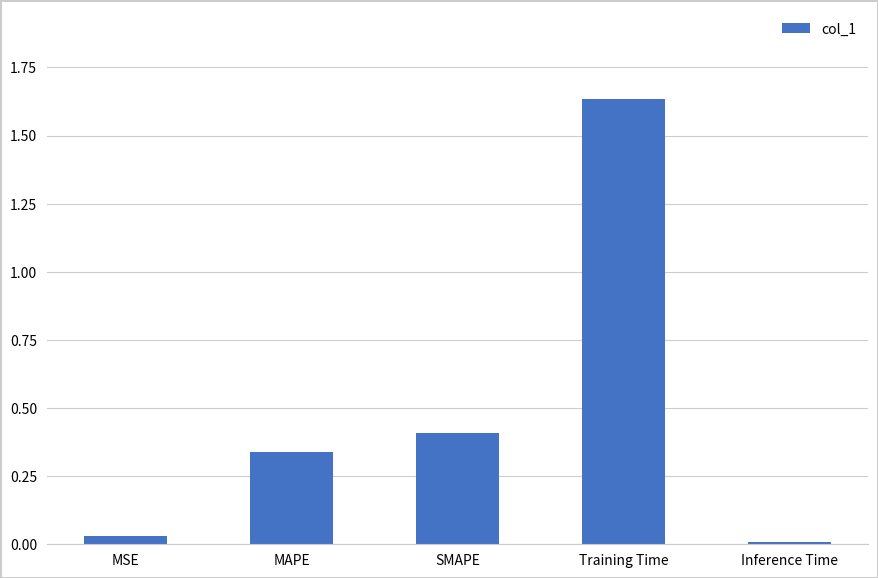

What is the label of the 5th bar from the left?

Inference Time